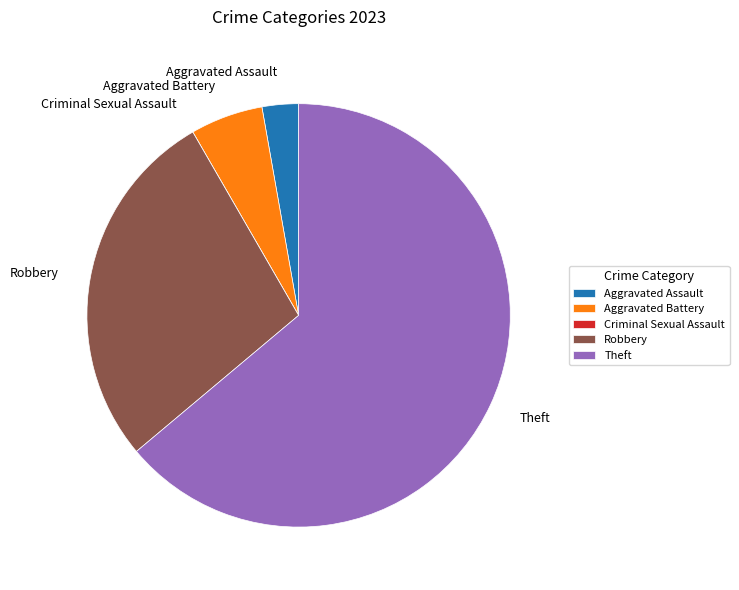

Is it true that Aggravated Assault is 3% of the pie?

True